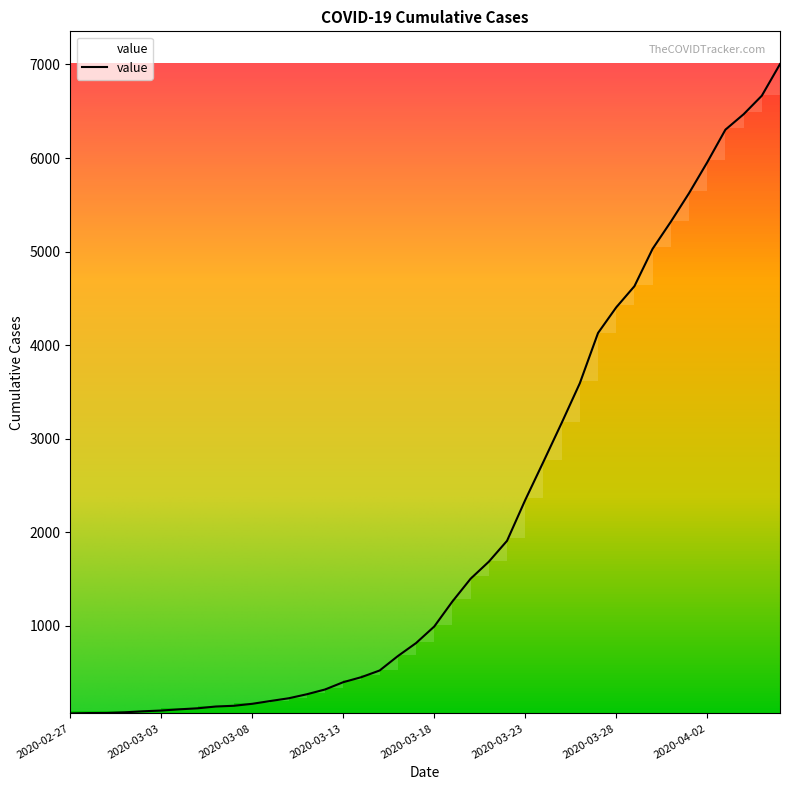

What is the difference between the maximum and minimum values?

6940